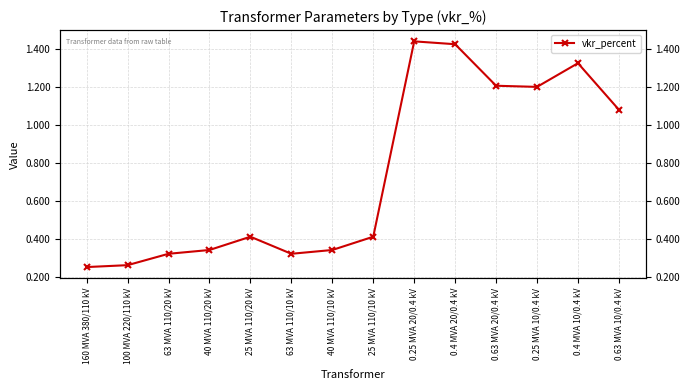

At which category does the chart reach its peak across all series?

0.25 MVA 20/0.4 kV